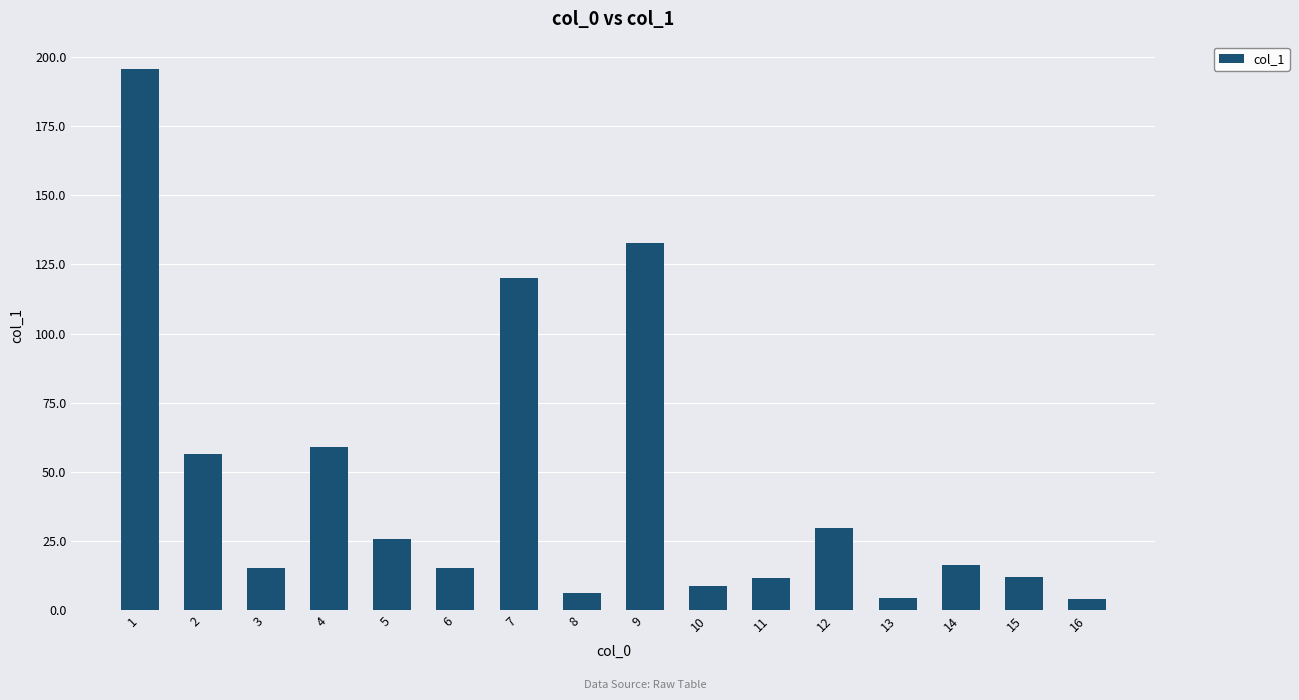

What is the greatest value displayed?

195.8